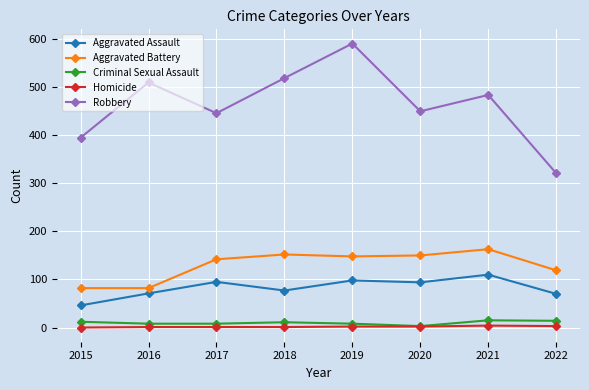

How many distinct data groups are displayed?

5